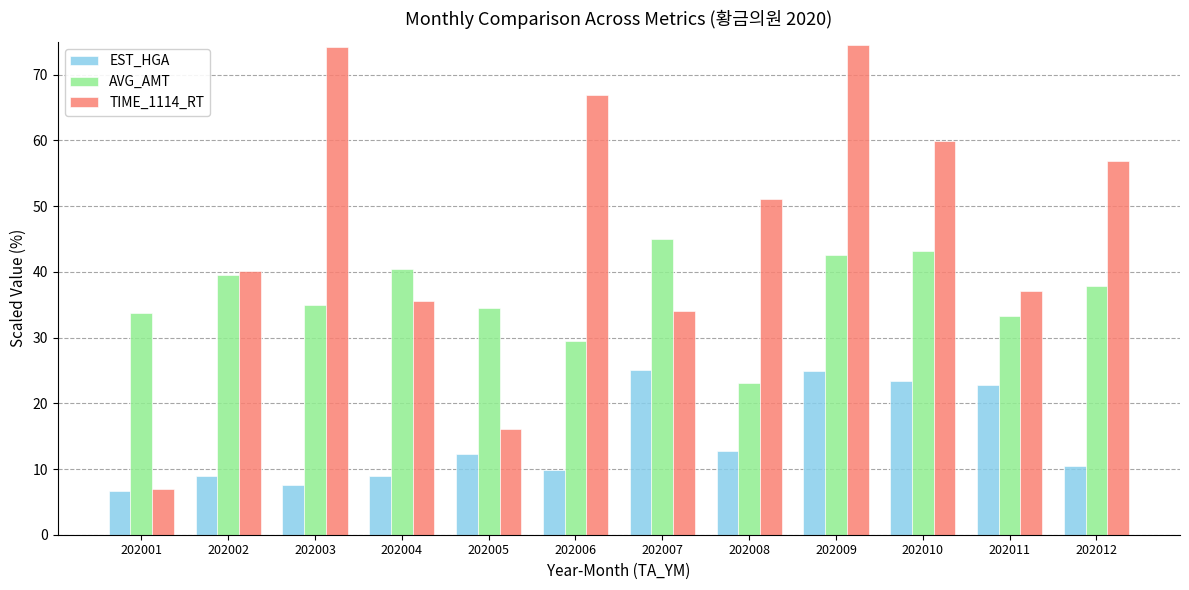

Which category has the lowest value across all series?

202001